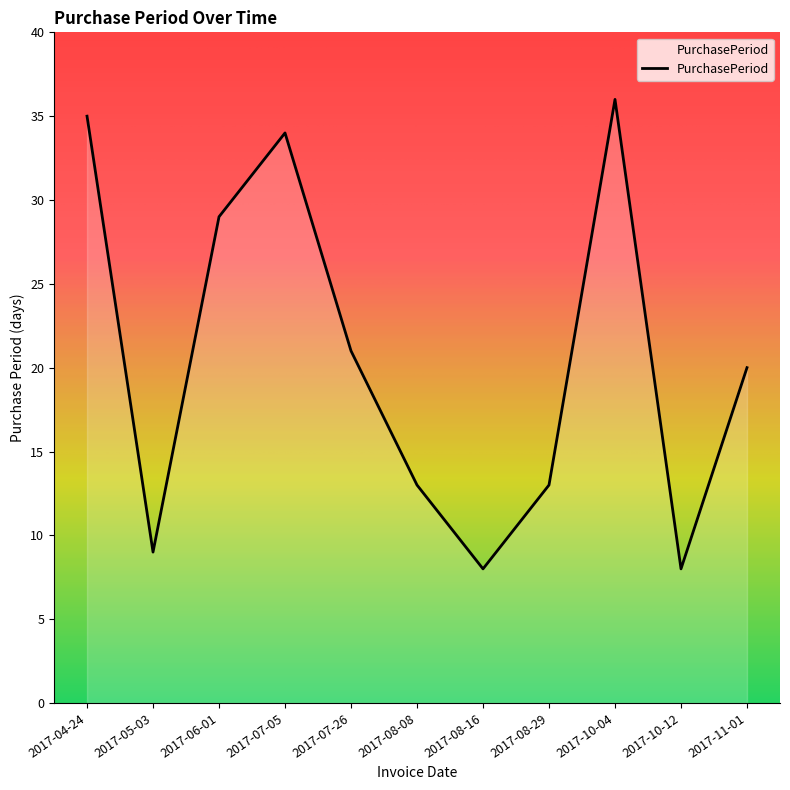

Reading right to left, transcribe all the data shown in this chart.

20	8	36	13	8	13	21	34	29	9	35